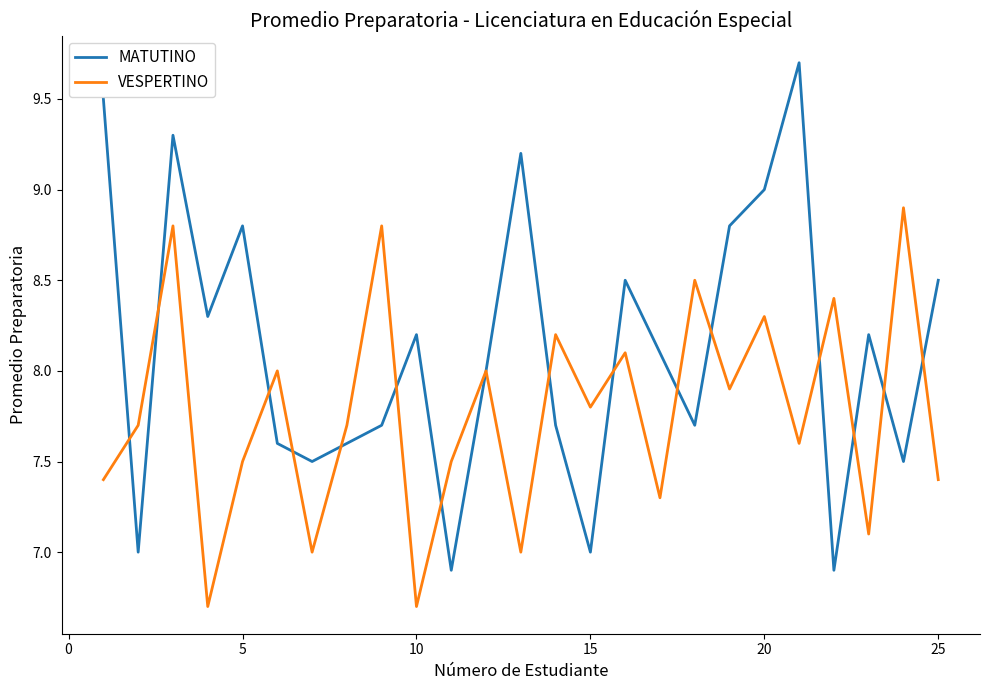

How many lines are shown in the chart?

2